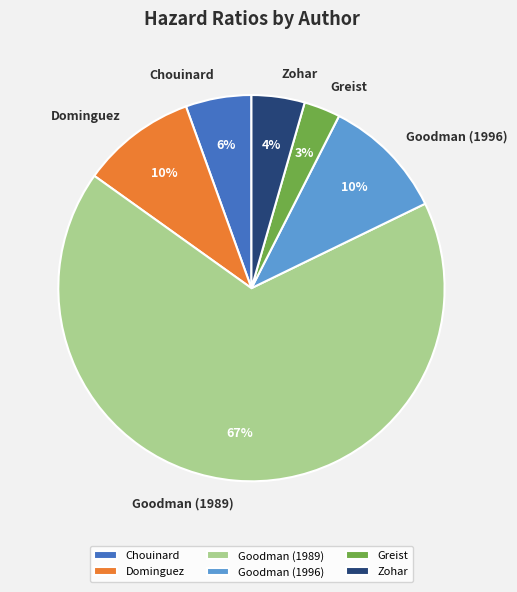

Combined, do Greist and Chouinard account for over 50%?

No